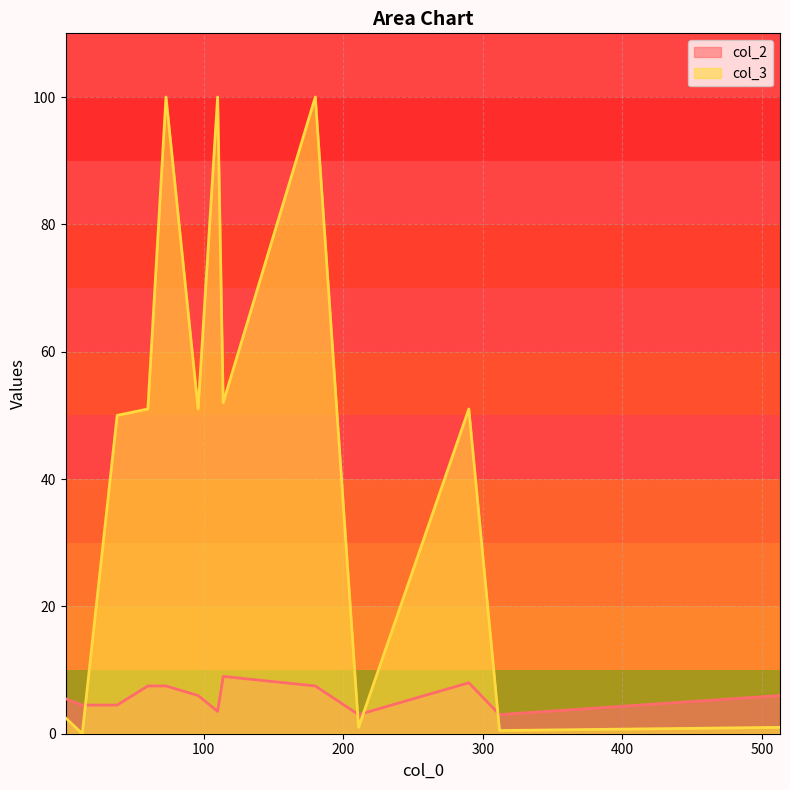

List the series in order of their overall mean, lowest first.

col_2, col_3